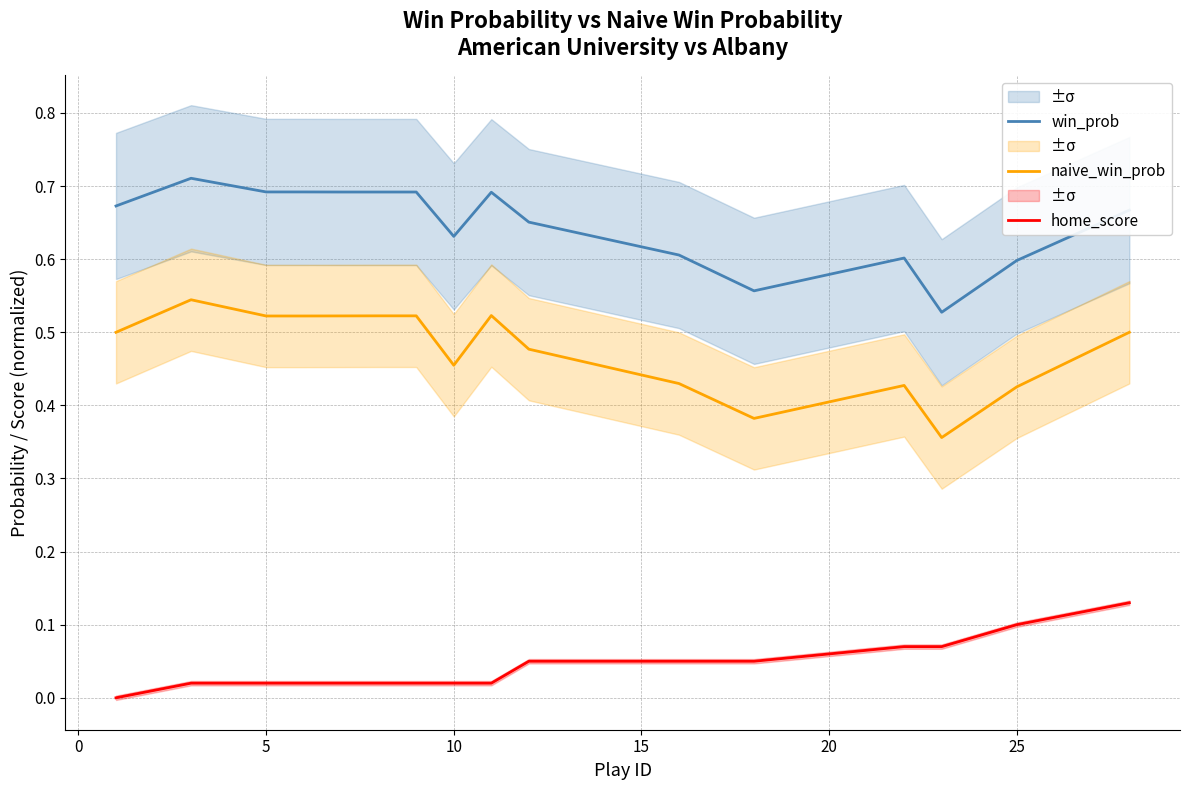

True or false: win_prob and naive_win_prob intersect in this chart.

False